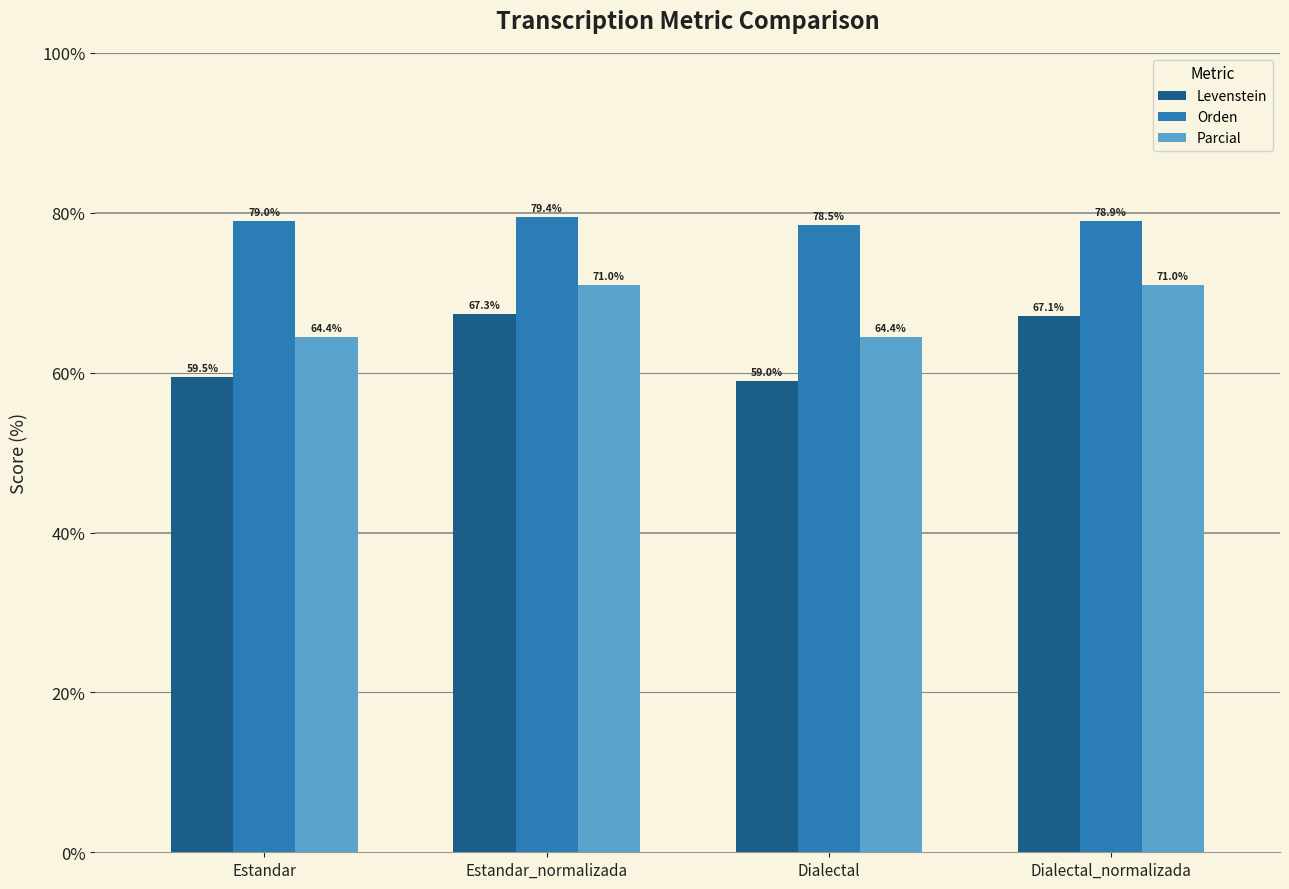

The Levenstein series shows 67.3 at Estandar_normalizada. True or false?

True